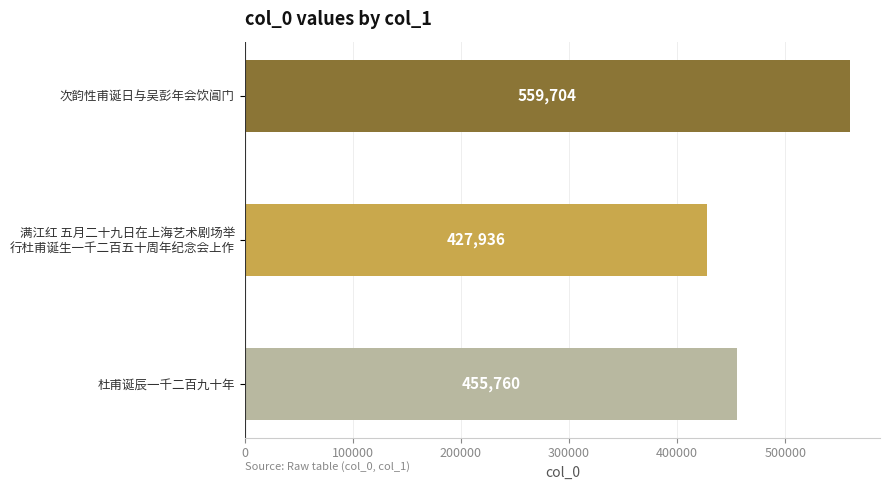

How many data points does each series have?

3